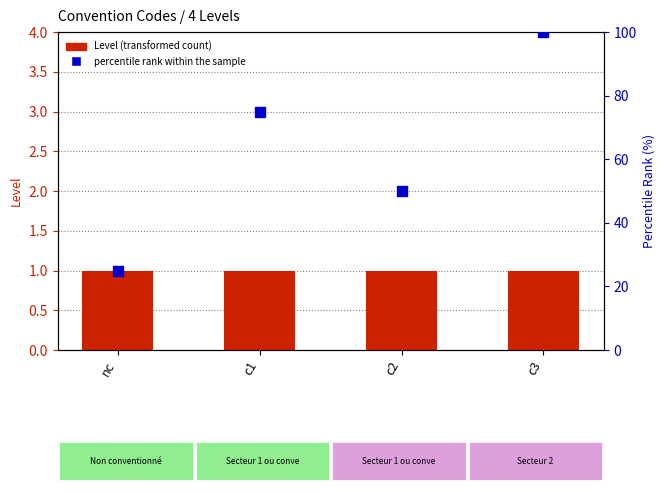

At how many categories does at least one series exceed 16?

4